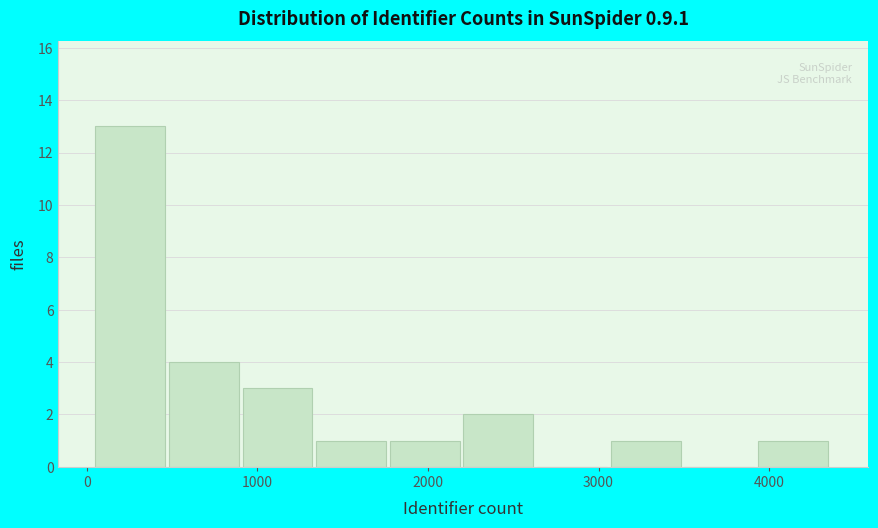

Reading left to right, list every bar in this chart as the range it spans on the x-axis followed by its height. Neither the bar edges nor the heights are printed on the chart, so give them approximately, as read against the axes.

0 to 500: 13
500 to 900: 4
900 to 1300: 3
1300 to 1800: 1
1800 to 2200: 1
2200 to 2600: 2
2600 to 3100: 0
3100 to 3500: 1
3500 to 3900: 0
3900 to 4400: 1